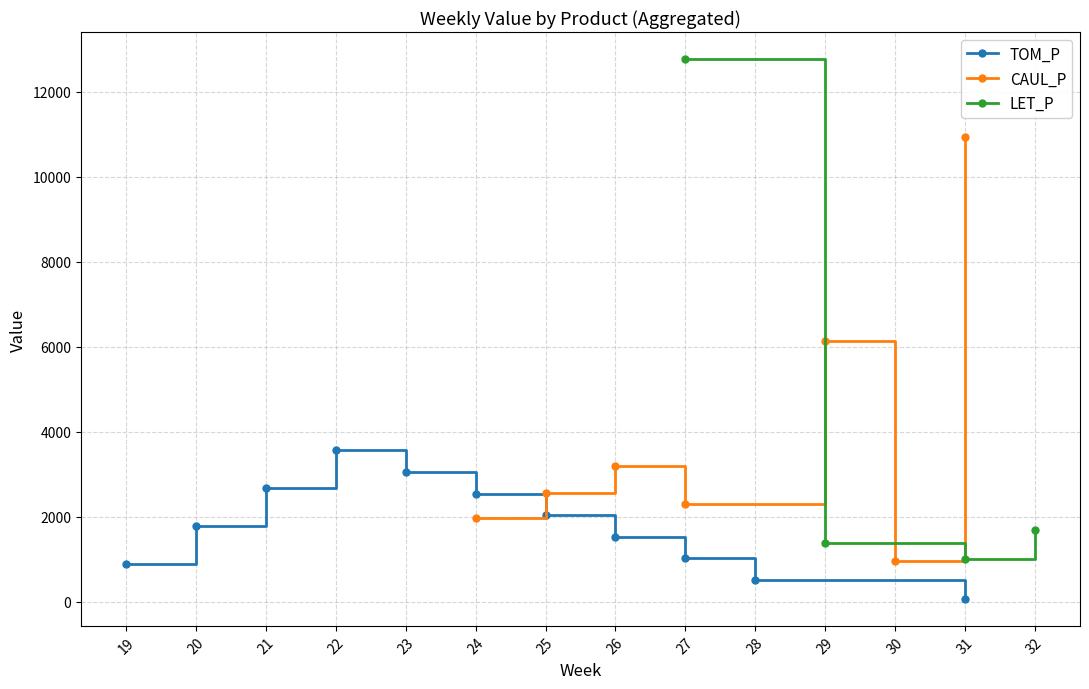

What is the value of the TOM_P point at the 4th from the left?

3567.1